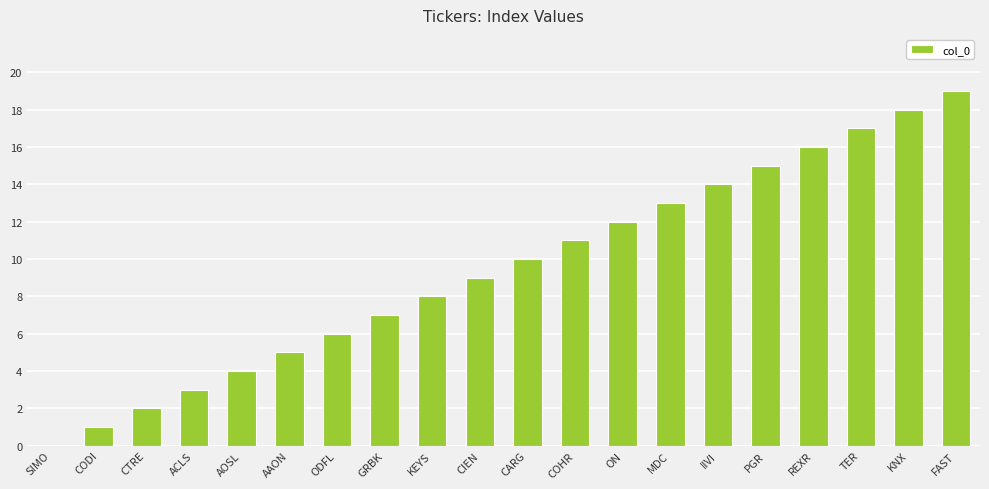

Are the bars horizontal?

No